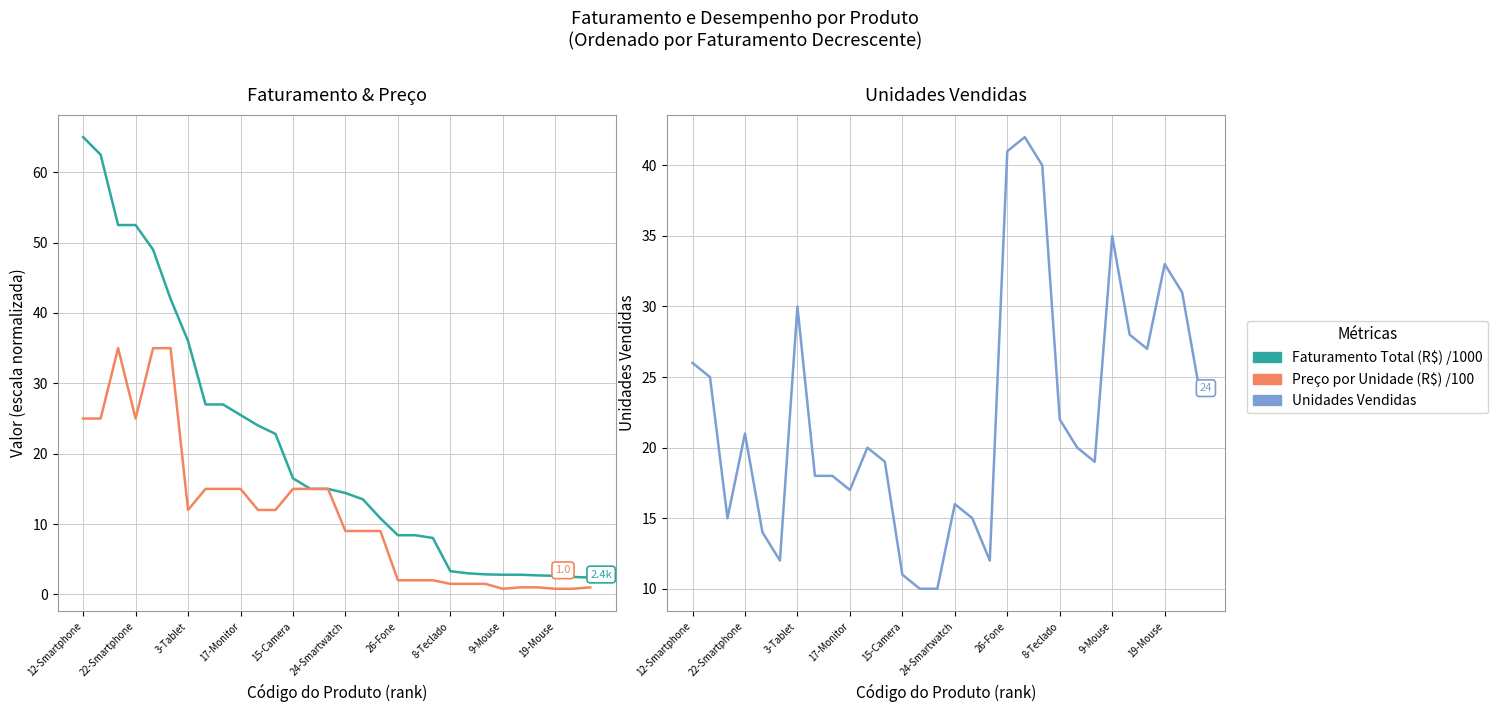

Where is Unidades Vendidas nearest to the value 26?

12-Smartphone